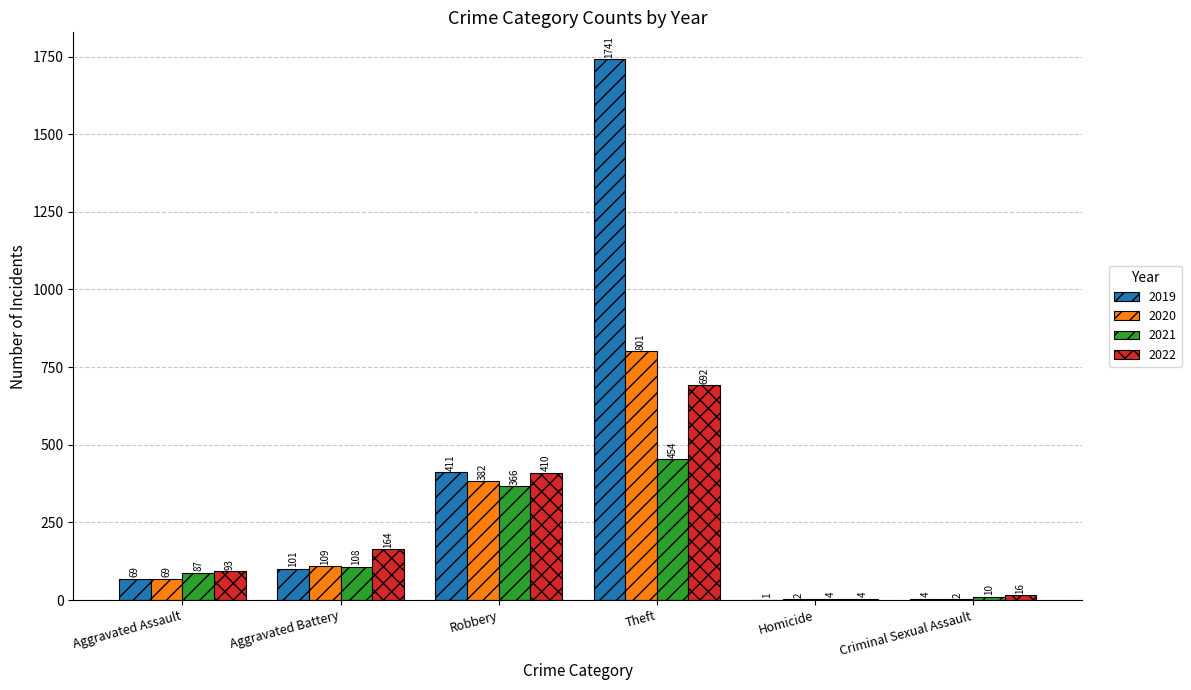

Reading left to right, extract all data points from this chart.

2019: Aggravated Assault=69	Aggravated Battery=101	Robbery=411	Theft=1741	Homicide=1	Criminal Sexual Assault=4
2020: Aggravated Assault=69	Aggravated Battery=109	Robbery=382	Theft=801	Homicide=2	Criminal Sexual Assault=2
2021: Aggravated Assault=87	Aggravated Battery=108	Robbery=366	Theft=454	Homicide=4	Criminal Sexual Assault=10
2022: Aggravated Assault=93	Aggravated Battery=164	Robbery=410	Theft=692	Homicide=4	Criminal Sexual Assault=16